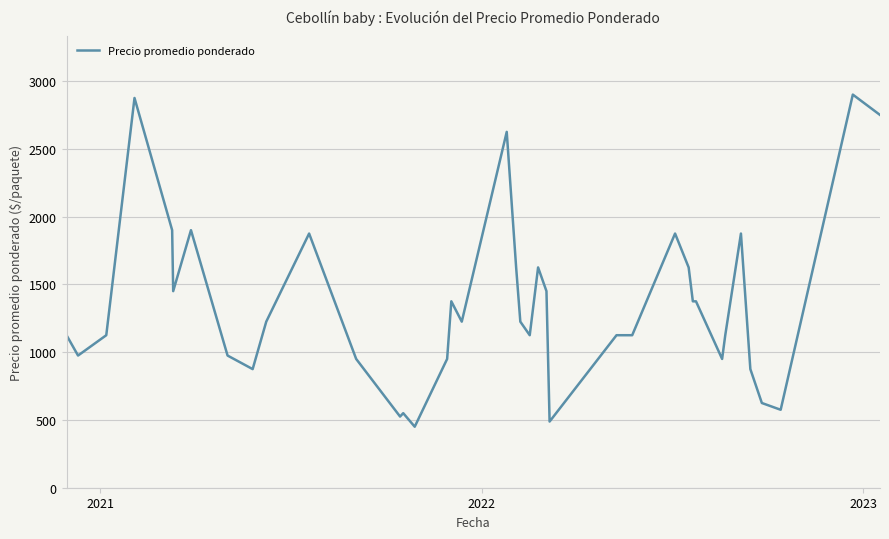

What is the difference between the maximum and minimum values?

2450